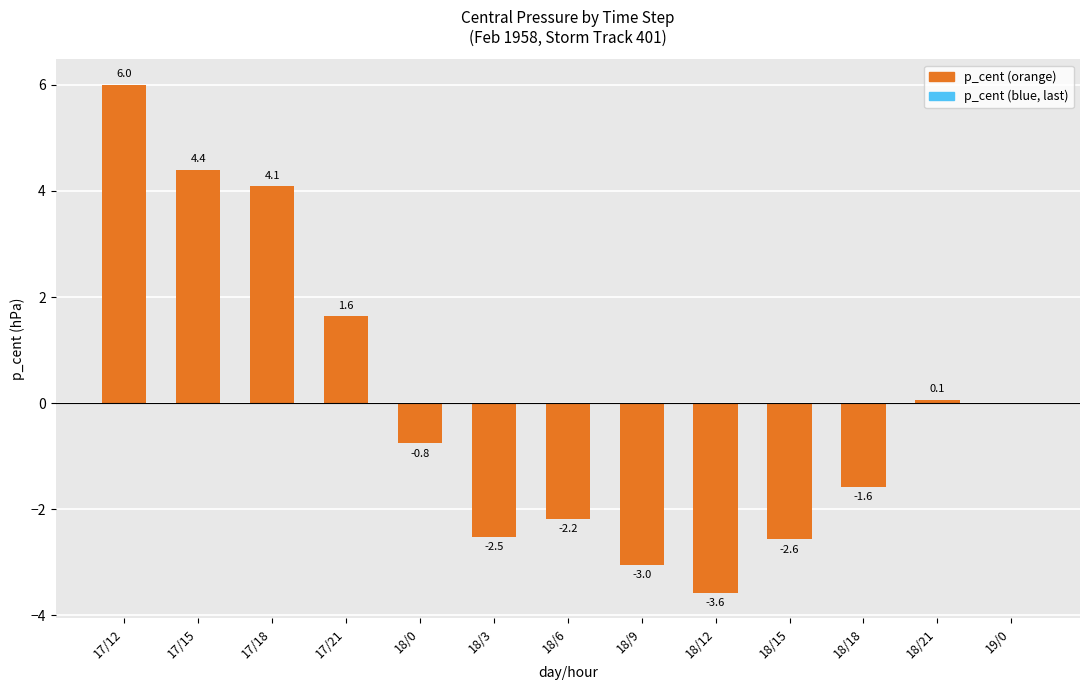

What is the sum of the values at 18/6 and 18/12?

-5.8